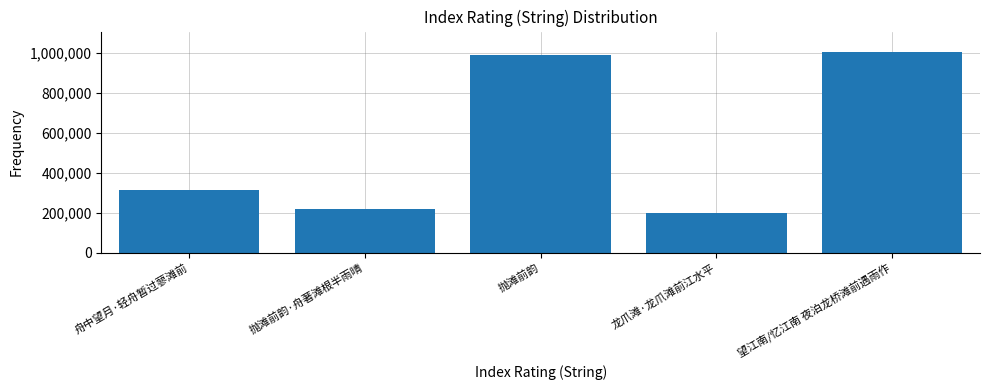

True or false: the data shows 79614 at 抛滩前韵·舟著滩根半雨晴.

False